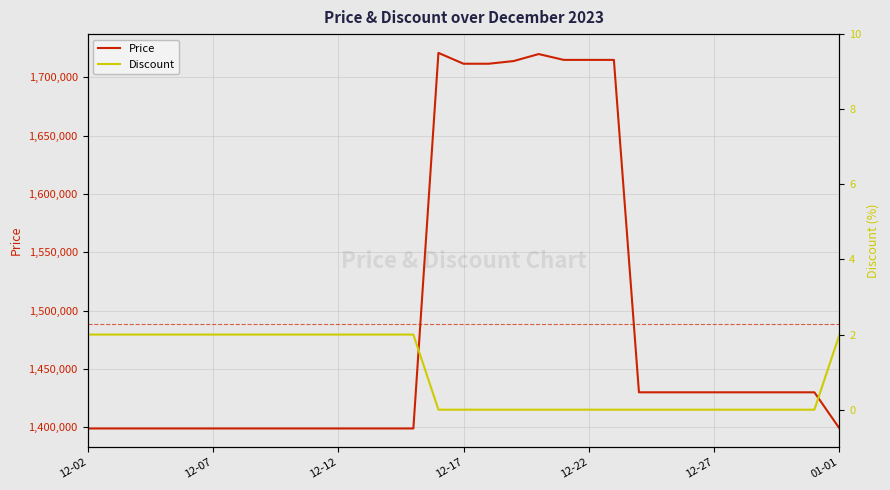

How many interior local peaks does the Price series have?

2